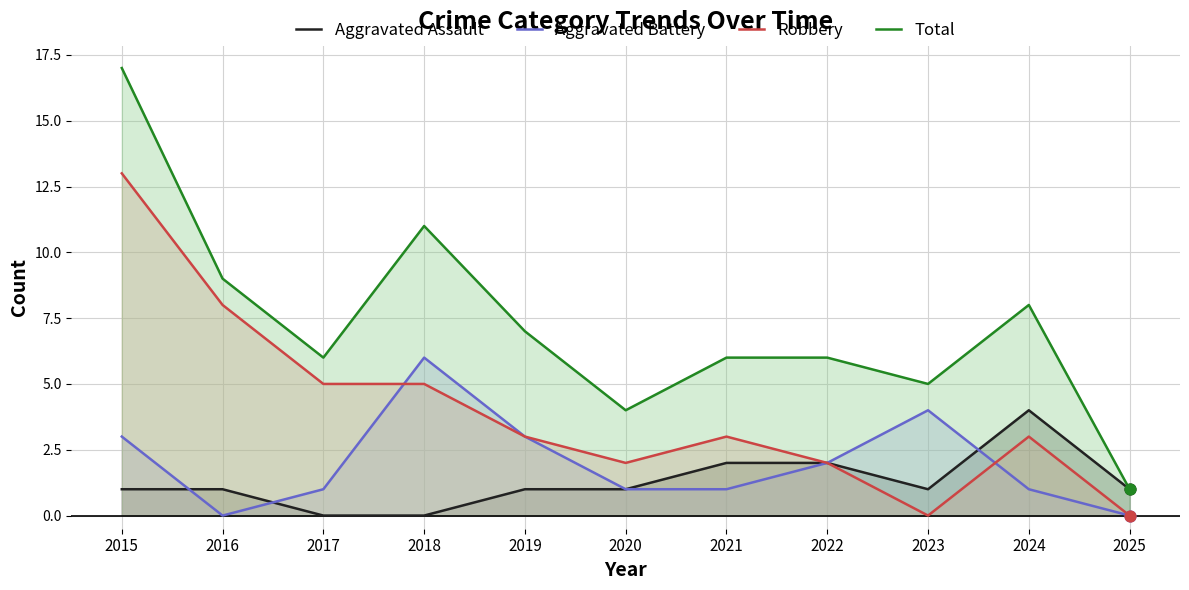

Which series contains the highest Y value?

Total